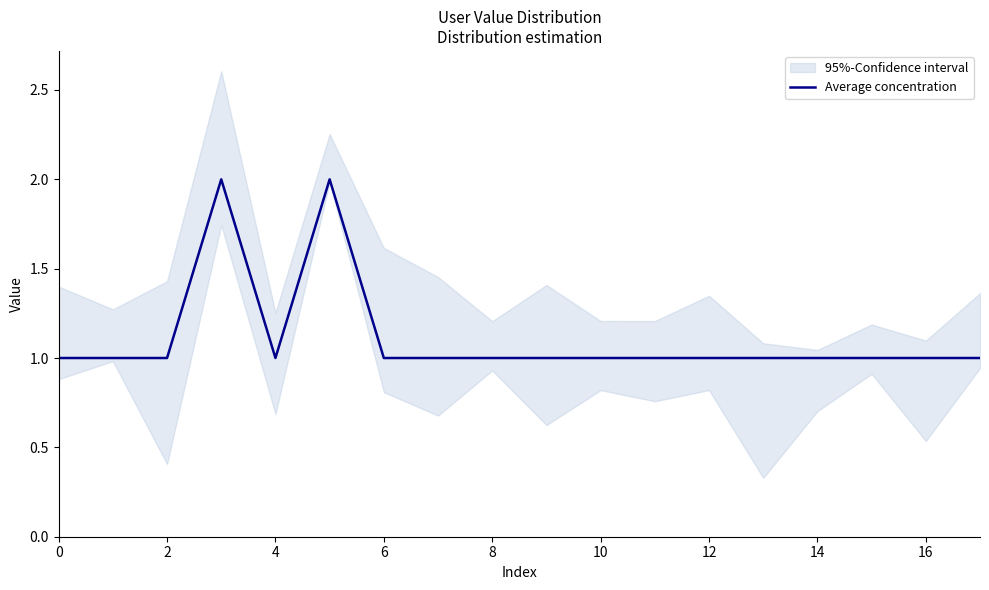

The value of Average concentration at 2 is 1. True or false?

True